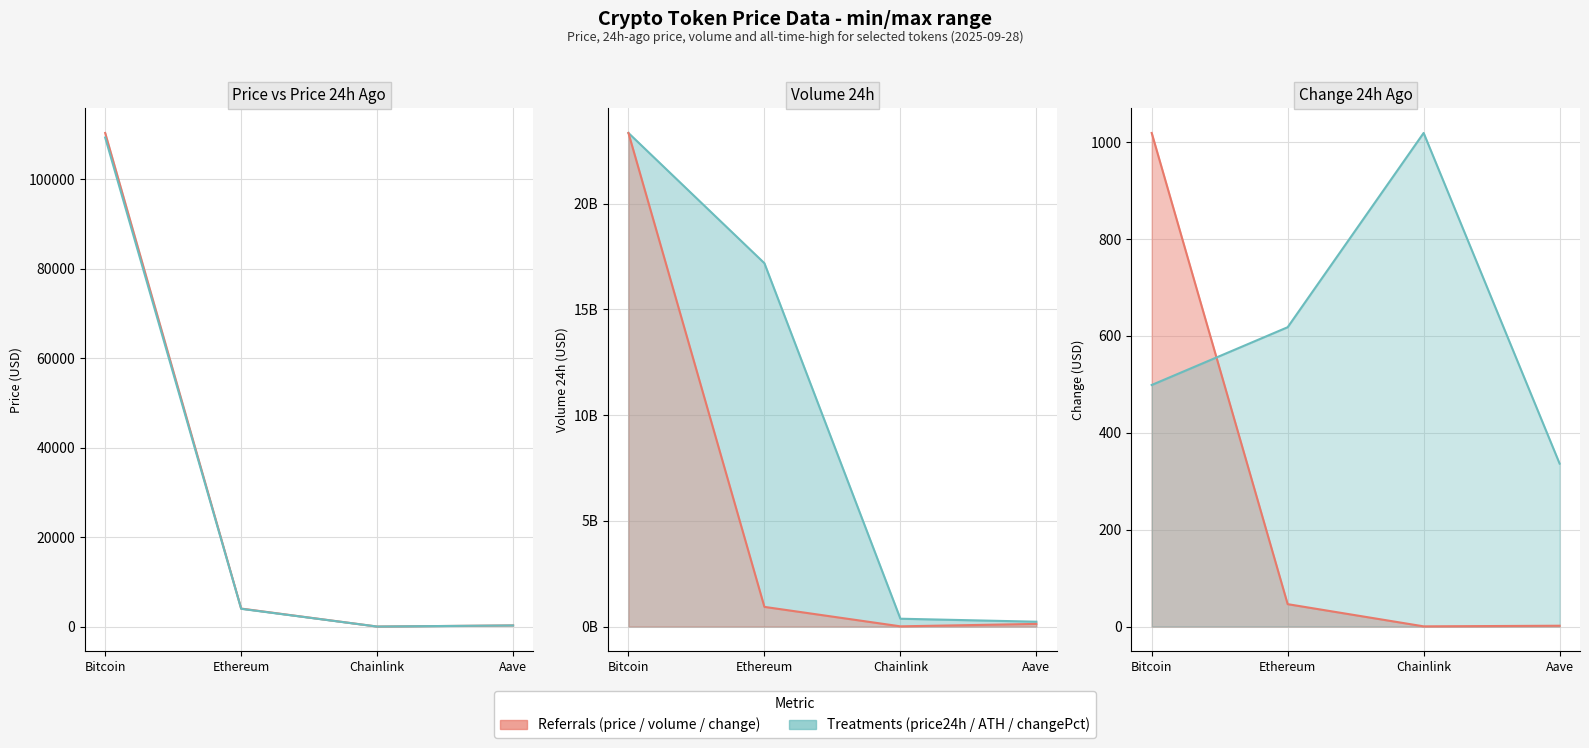

What is the sum of the Change24hAgo values at Aave and Chainlink?

2.1